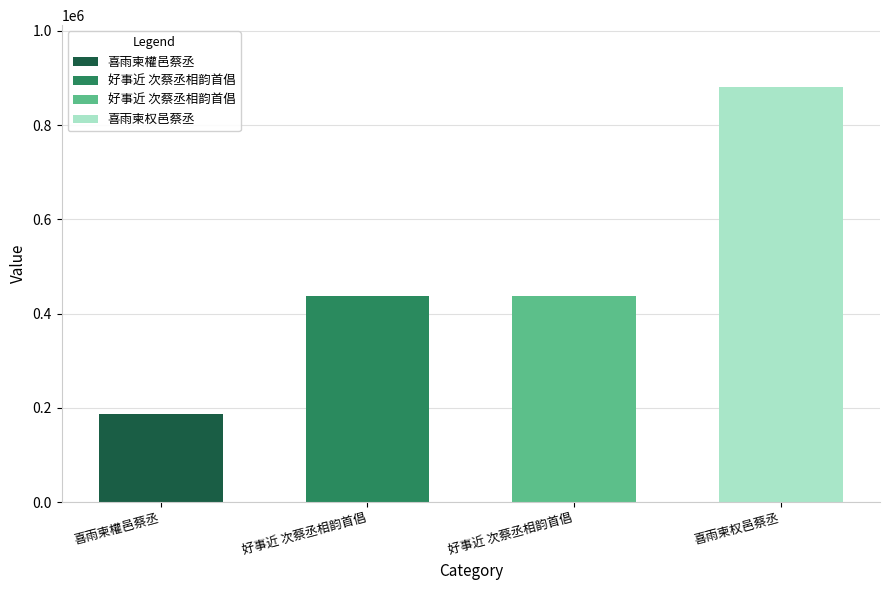

Rank the categories by value from highest to lowest.

喜雨柬权邑蔡丞, 好事近 次蔡丞相韵首倡, 好事近 次蔡丞相韵首倡, 喜雨柬權邑蔡丞